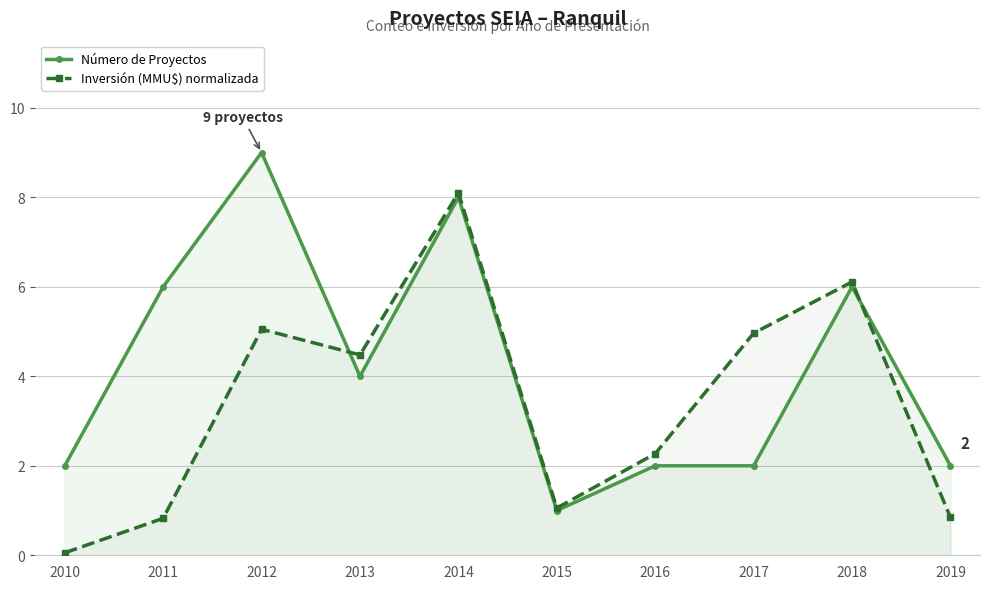

What is the sum of all Número de Proyectos values?

42.0